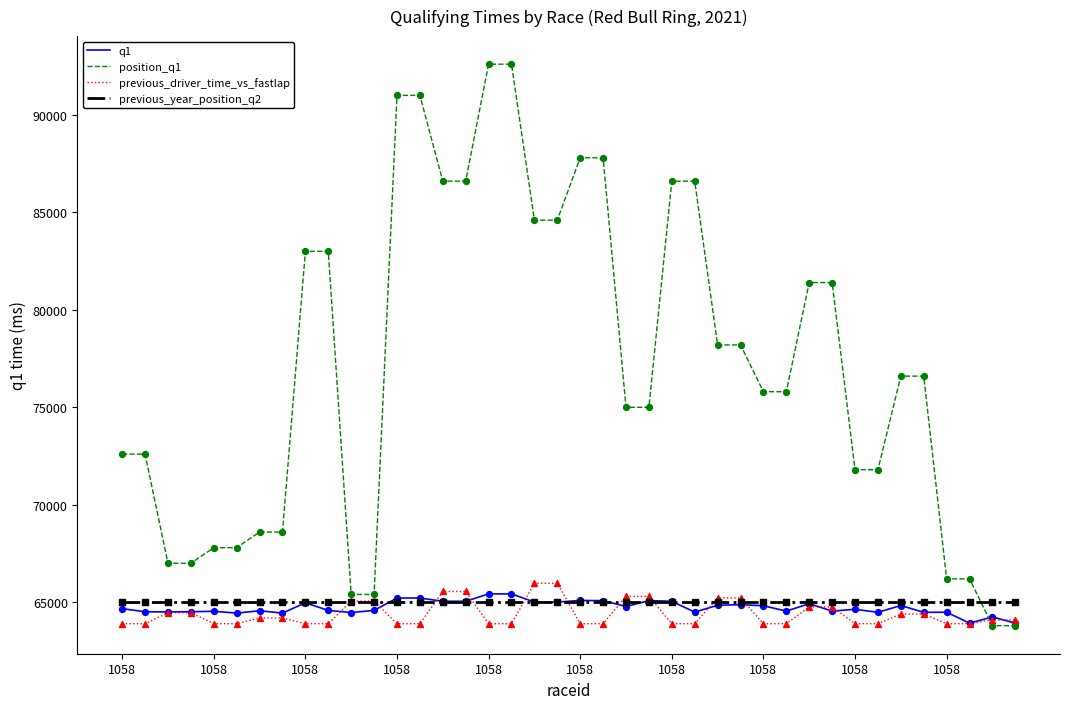

What are all the series names shown in the legend?

q1, position_q1, previous_driver_time_vs_fastlap, previous_year_position_q2